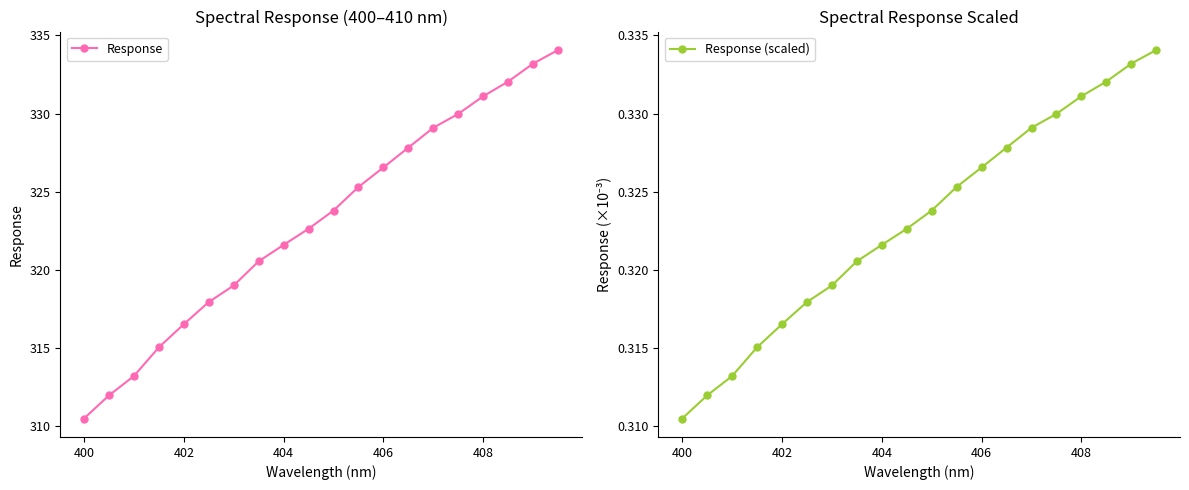

Which category has the lowest value in the Response series?

400